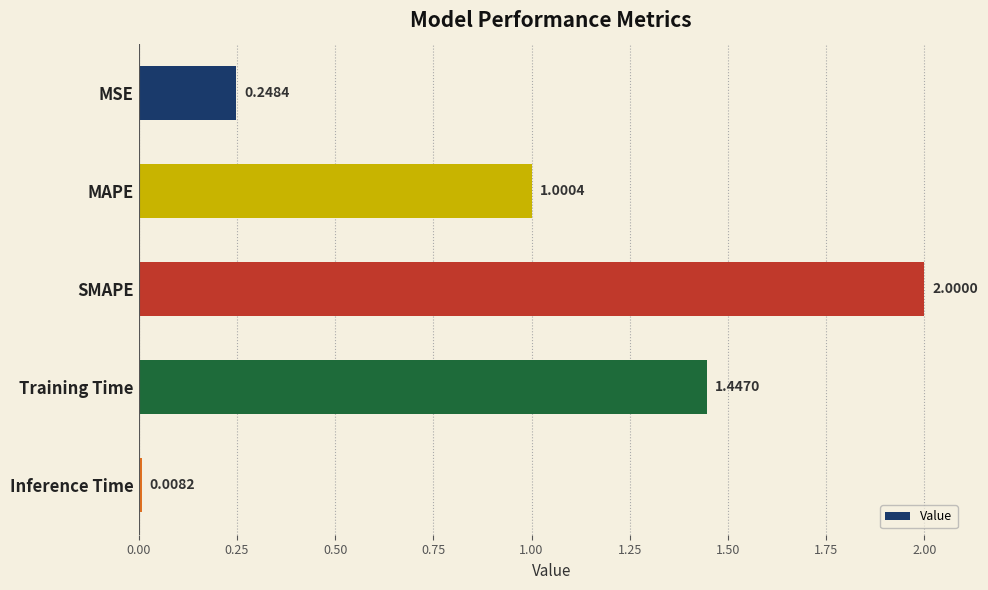

What is the label of the 3rd bar from the bottom?

SMAPE